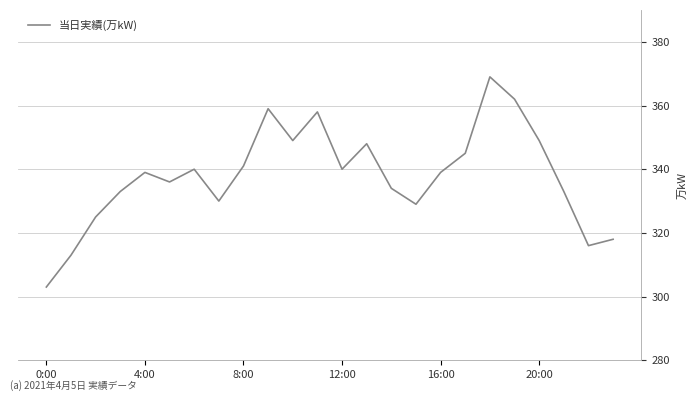

What is the greatest value displayed?

369